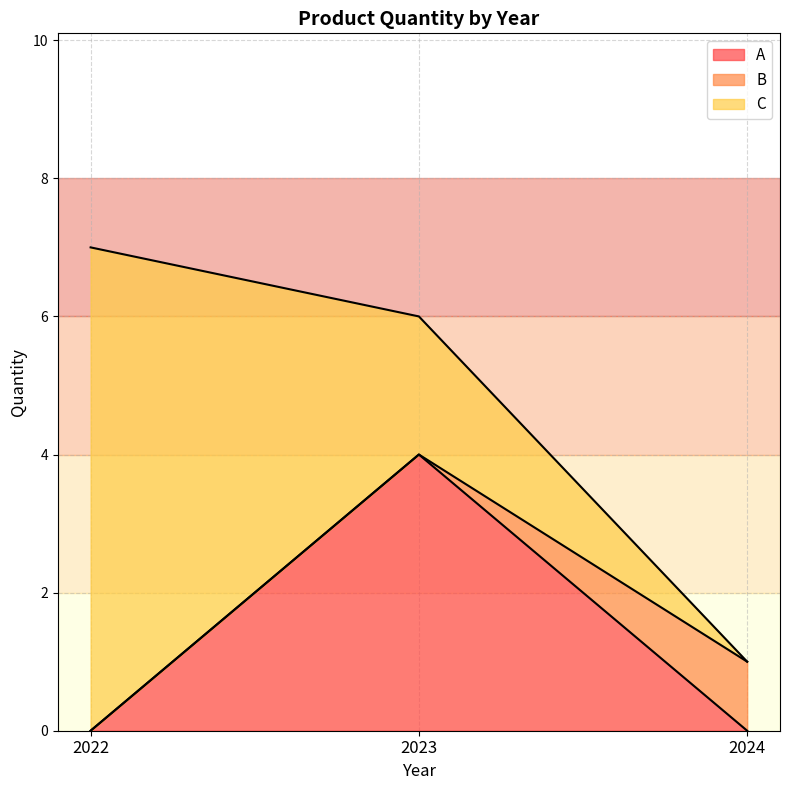

What is the sum of the B values at 2022 and 2023?

13